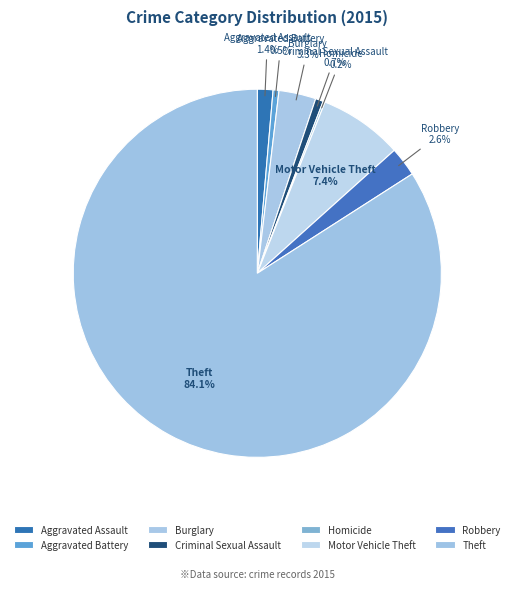

True or false: Burglary accounts for 18% of the total.

False